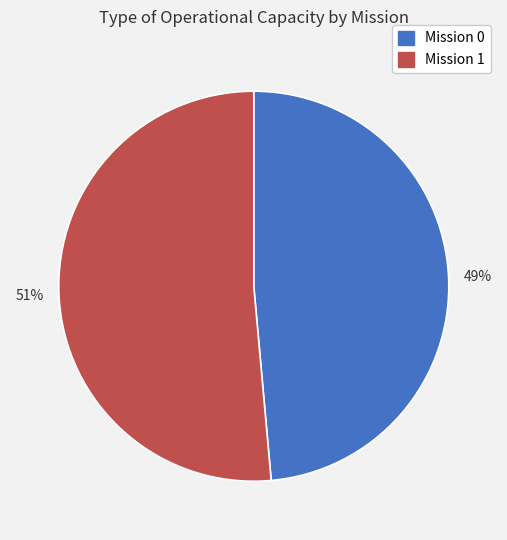

Which category accounts for the majority?

Mission 1